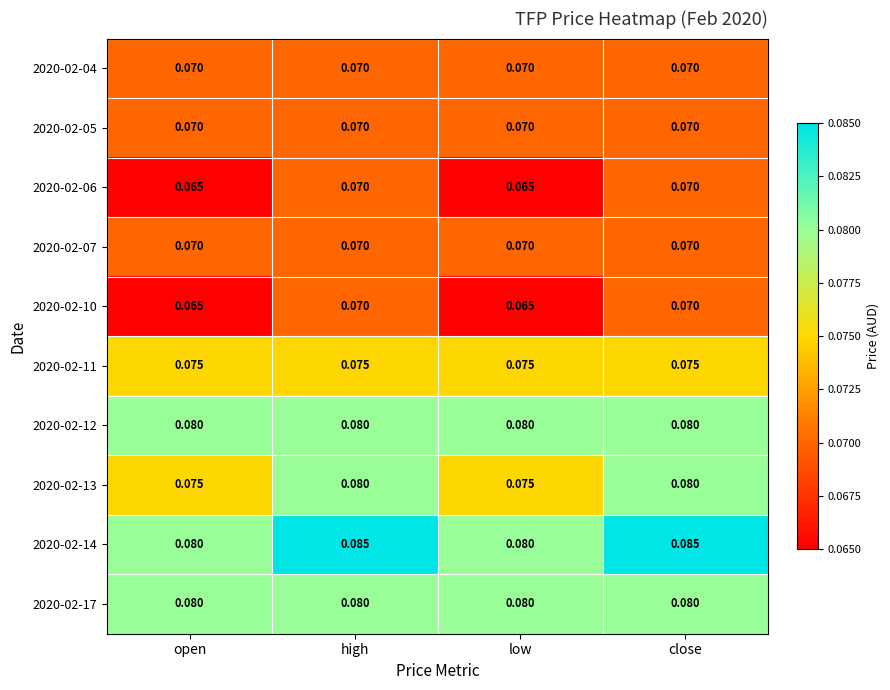

Which has a higher value, close or low?

close